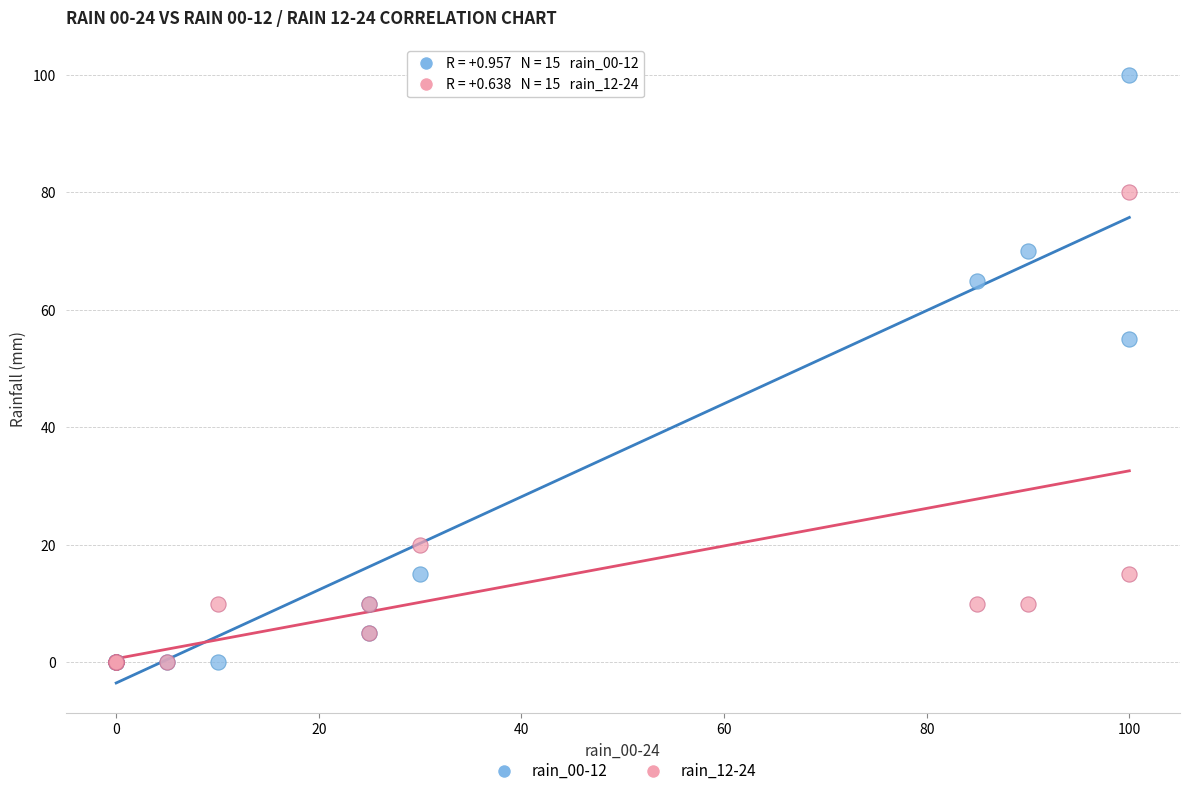

Across all series, what Y value is closest to 50?

55